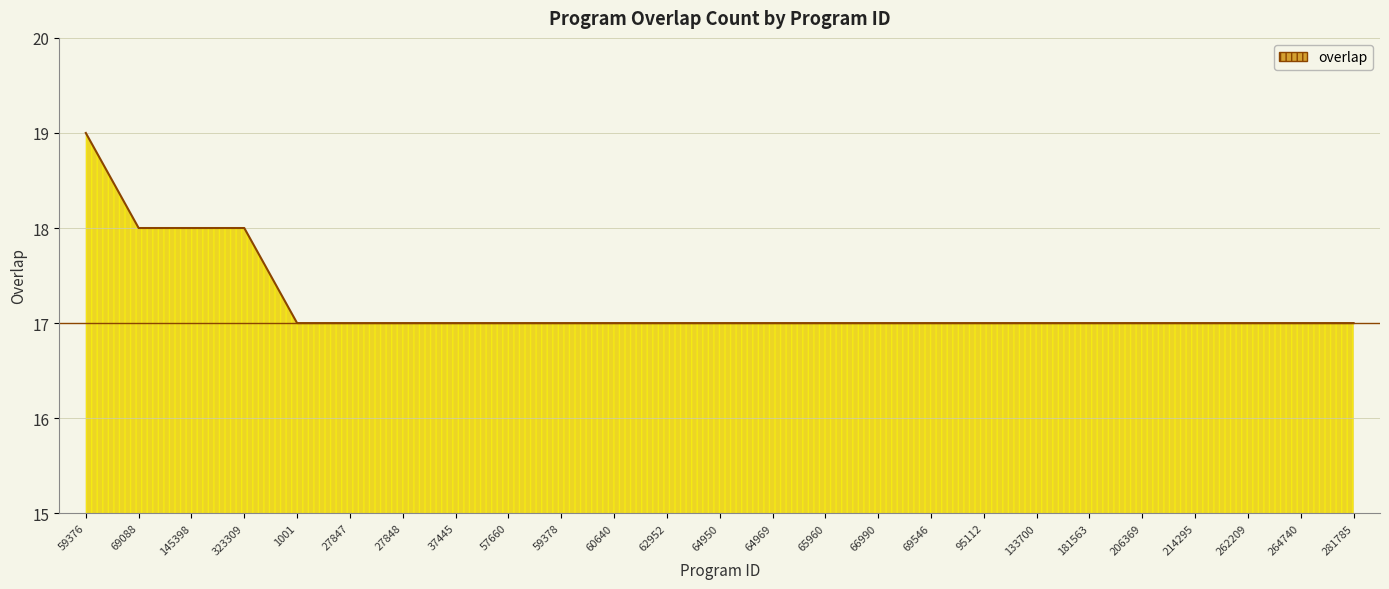

What position from the right is 66990?

10